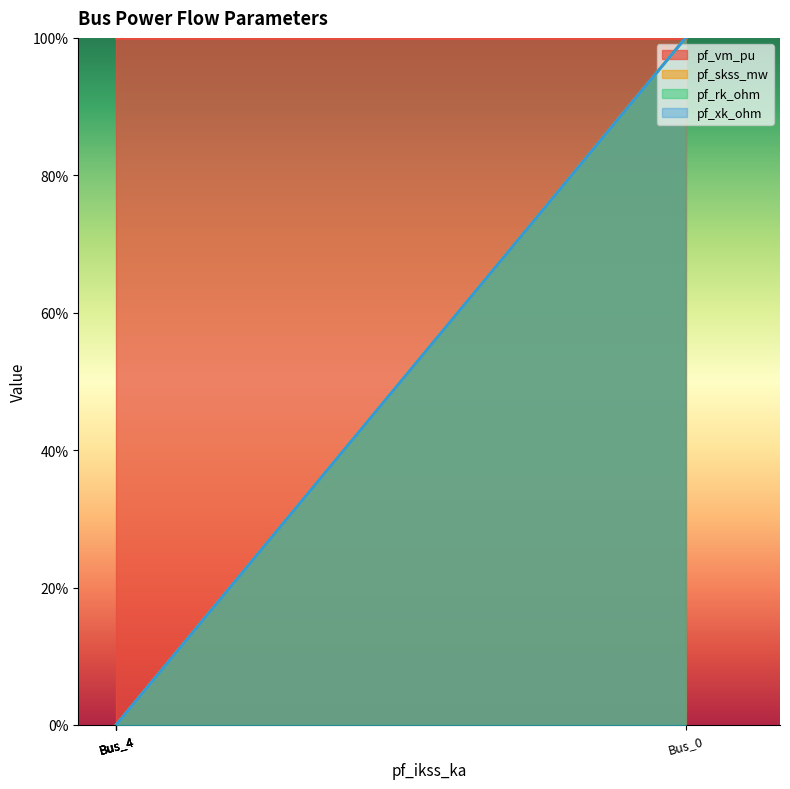

True or false: pf_xk_ohm has a value of -1 at Bus_4.

False